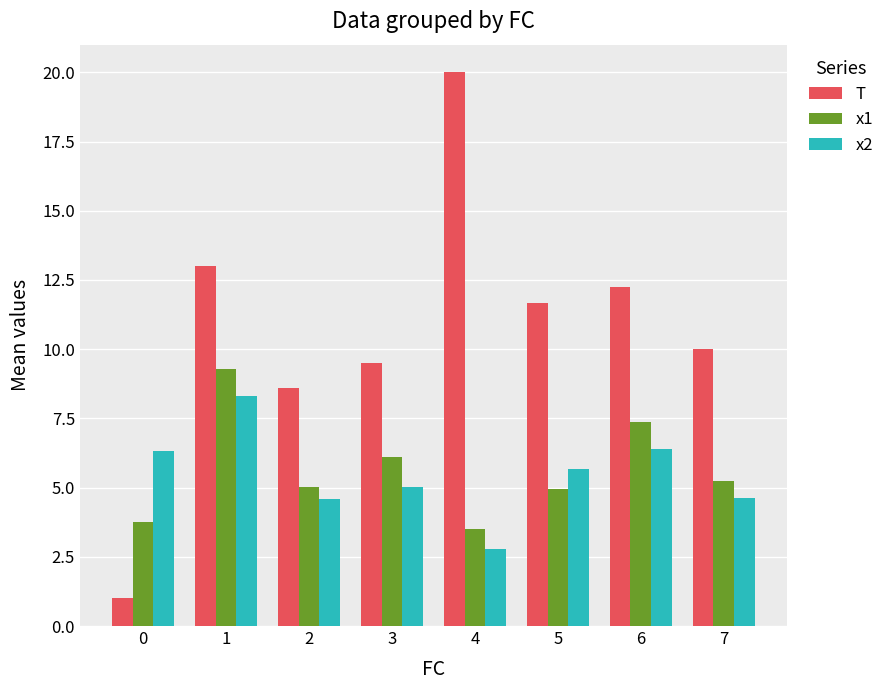

The value of x2 at 5 is 8.8. True or false?

False